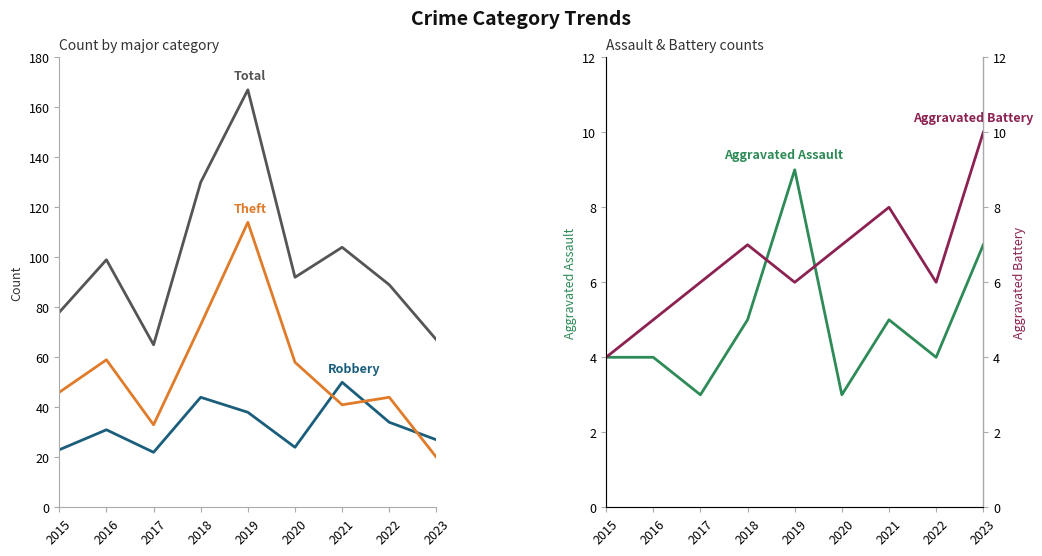

The value of Aggravated Assault at 2021 is 8. True or false?

False